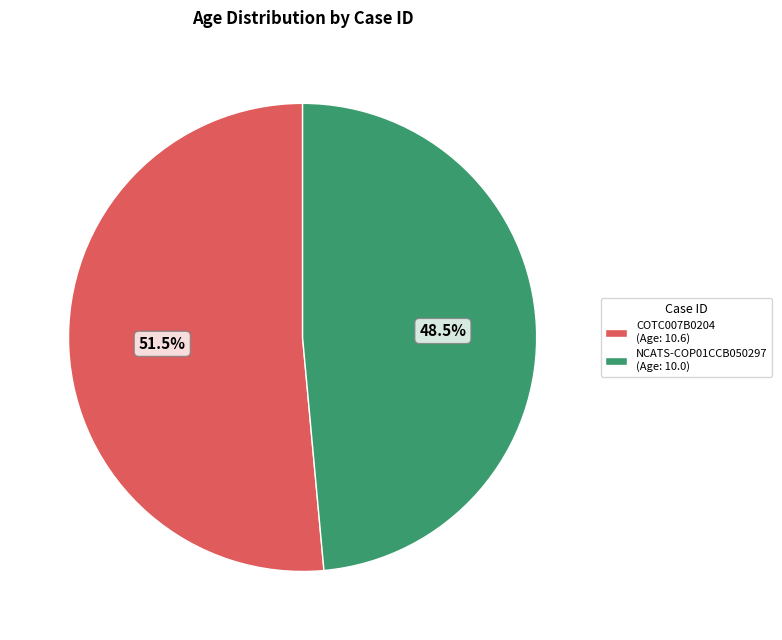

Count the number of slices in the pie.

2